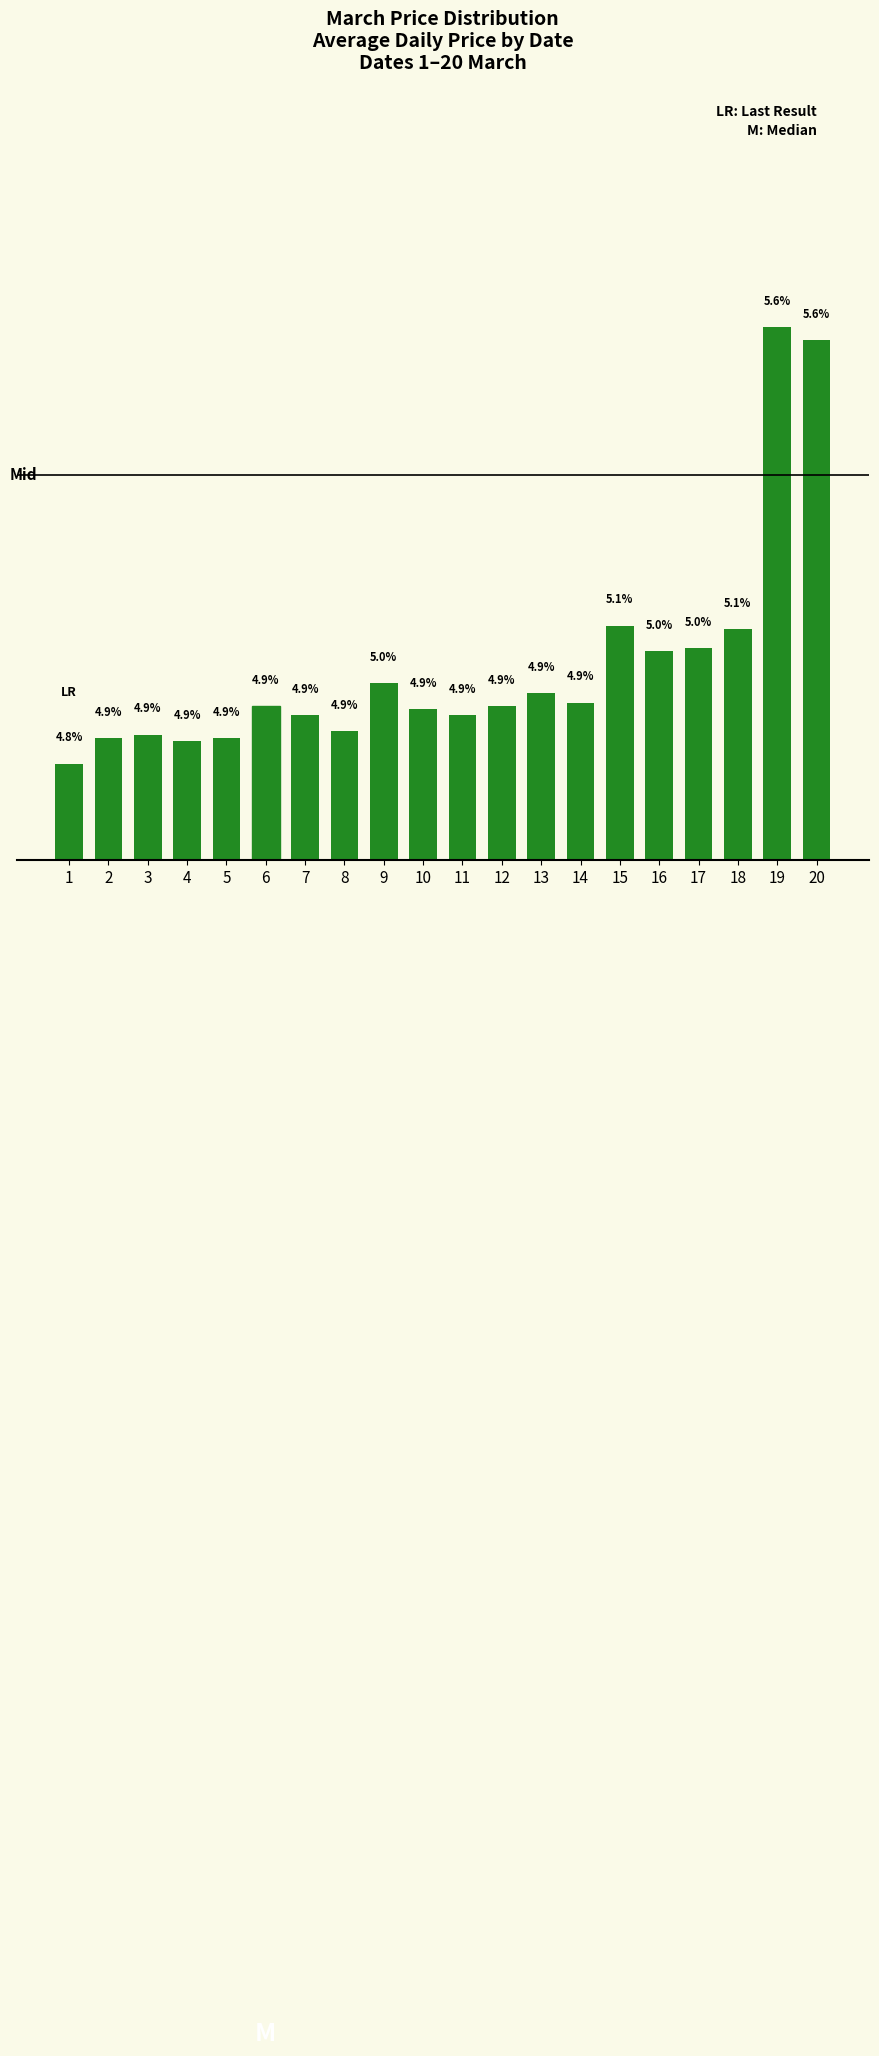

Are the bars horizontal?

No